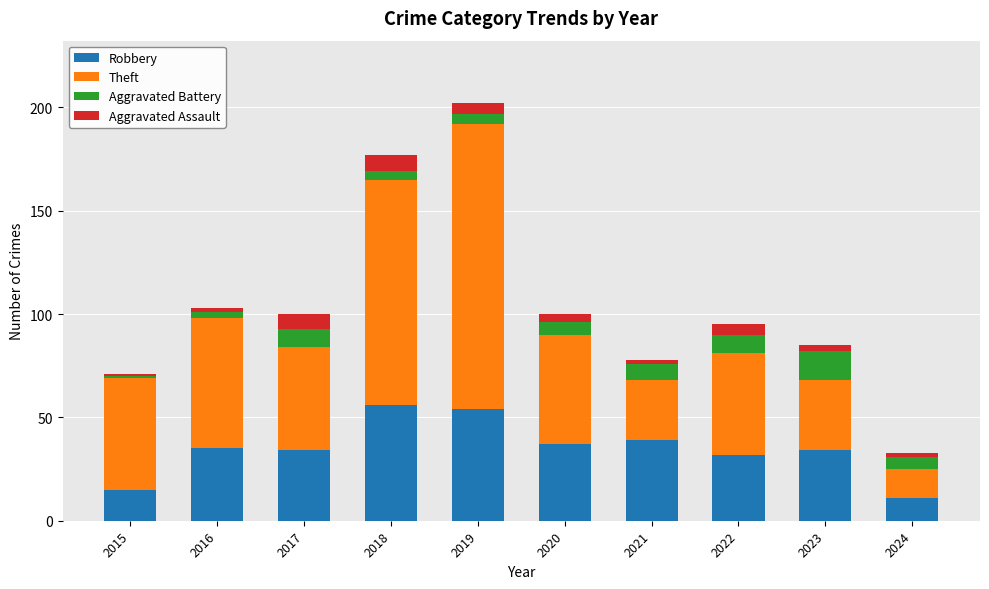

How many distinct data groups are displayed?

4